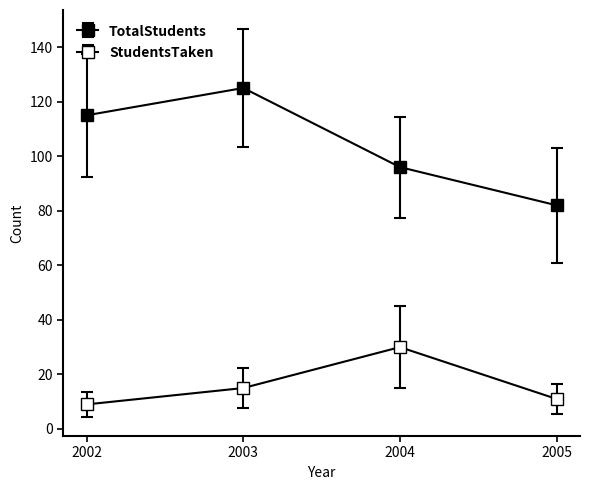

What is the difference between the maximum and minimum values in the TotalStudents series?

43